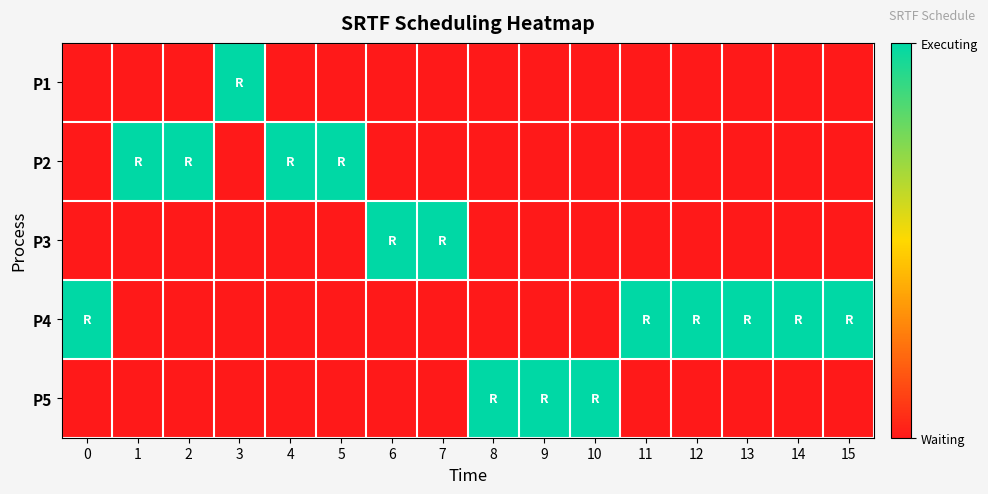

How many data points does each series have?

16